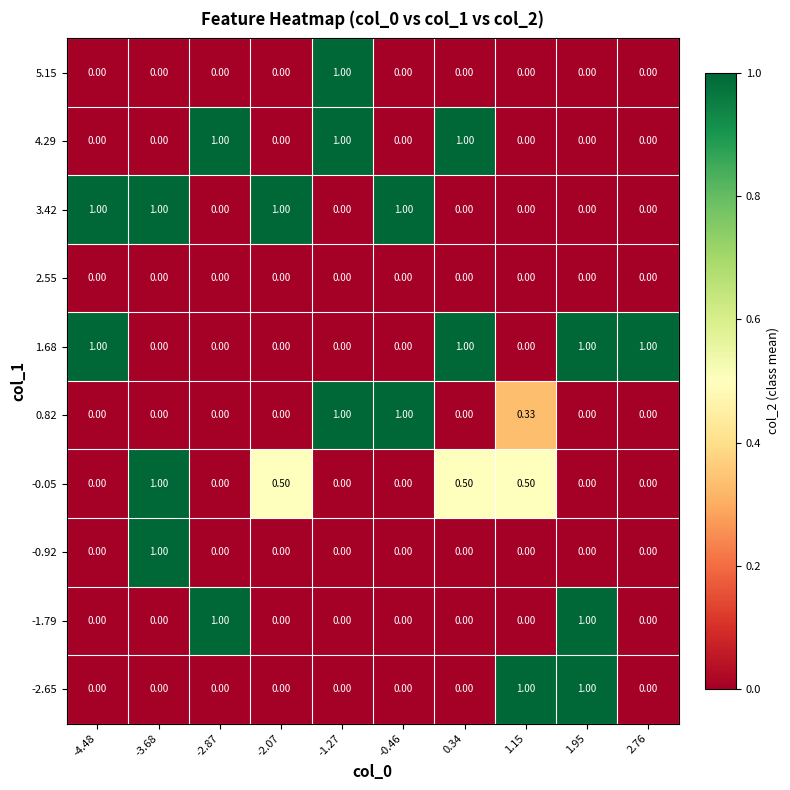

How many data points does each series have?

10